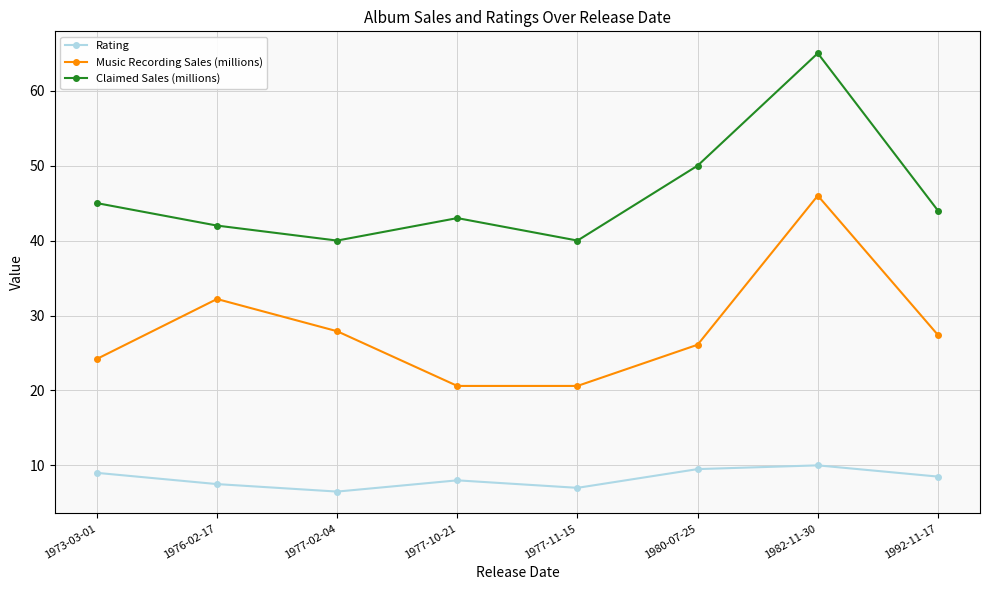

At how many categories does at least one series exceed 9?

8